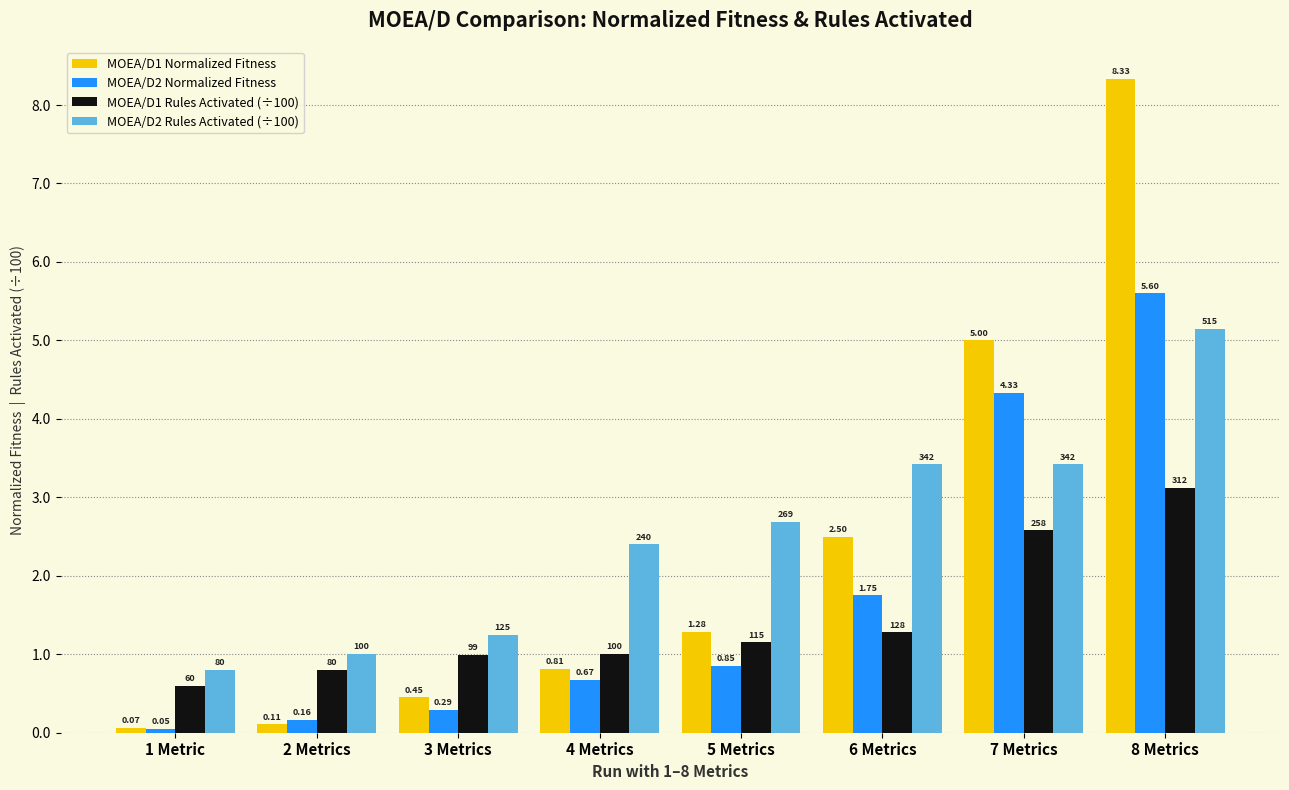

List the series in order of their peak value, highest first.

MOEA/D1 Normalized Fitness, MOEA/D2 Normalized Fitness, MOEA/D2 Rules Activated (÷100), MOEA/D1 Rules Activated (÷100)